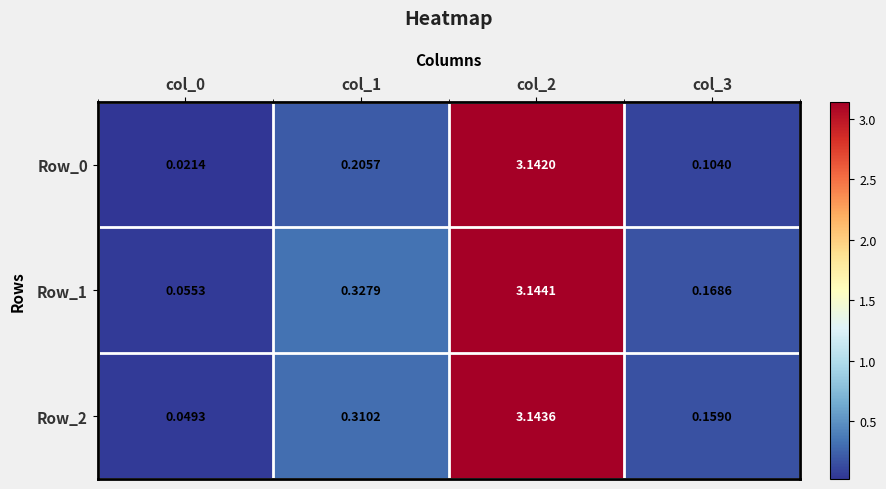

Is the value of Row_1 at col_1 greater than the value of Row_2 at col_3?

Yes